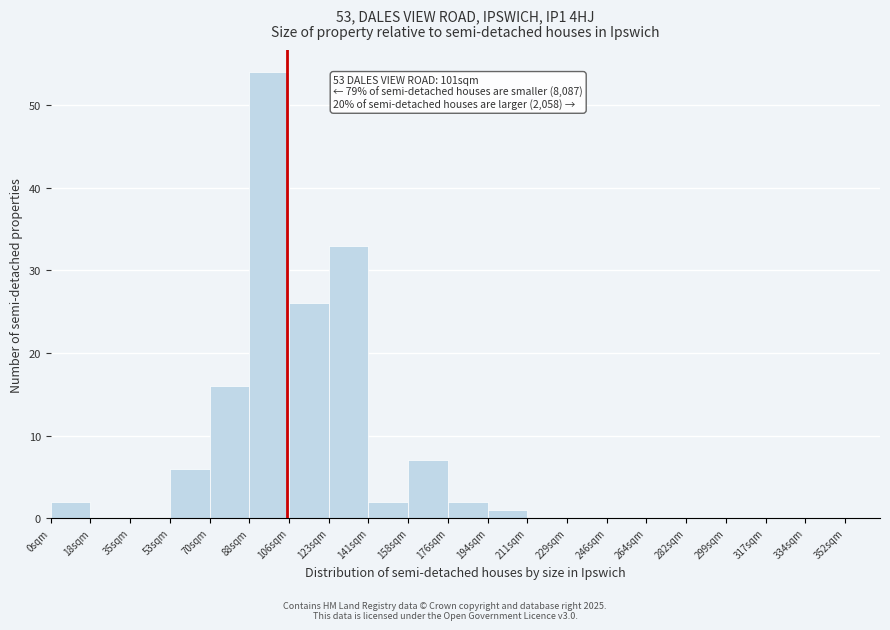

Reading left to right, list all the values displayed in this chart.

0sqm=2	18sqm=0	35sqm=0	53sqm=6	70sqm=16	88sqm=54	106sqm=26	123sqm=33	141sqm=2	158sqm=7	176sqm=2	194sqm=1	211sqm=0	229sqm=0	246sqm=0	264sqm=0	282sqm=0	299sqm=0	317sqm=0	334sqm=0	352sqm=0